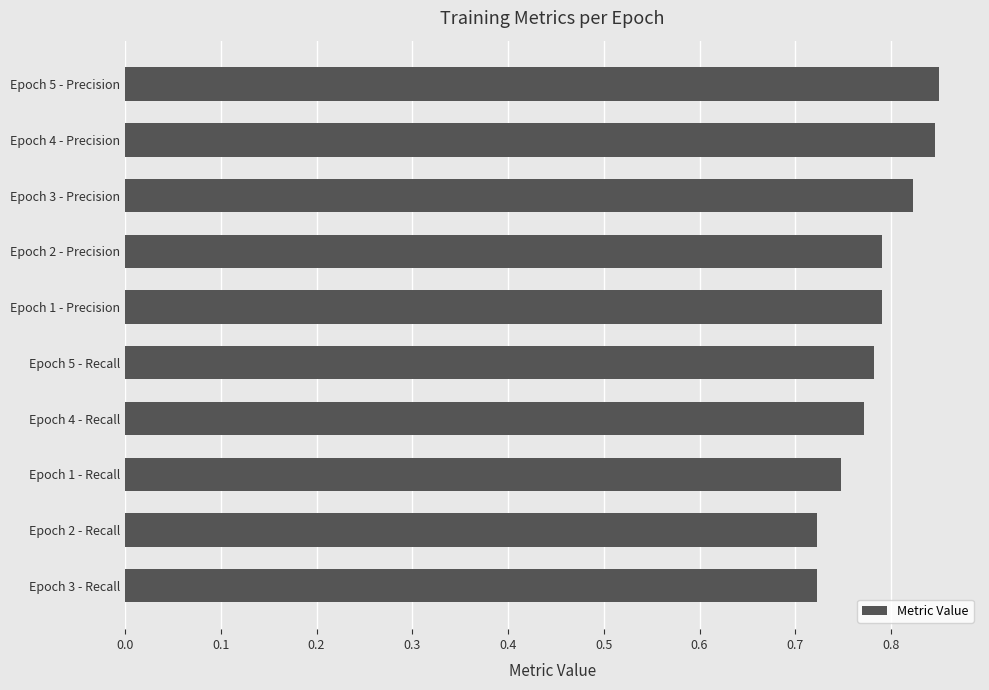

True or false: the data shows 1.2 at Epoch 2 - Recall.

False